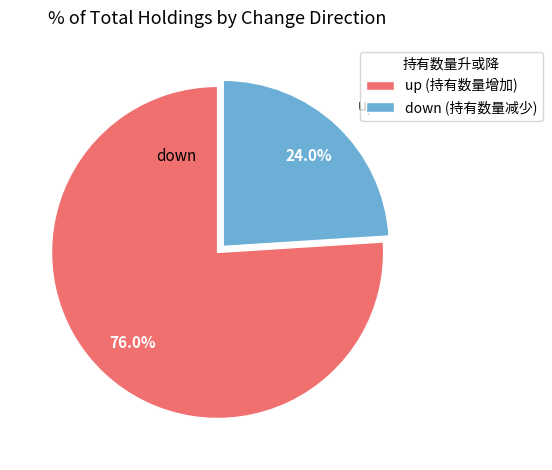

What percentage is NOT represented by down?

76.0%